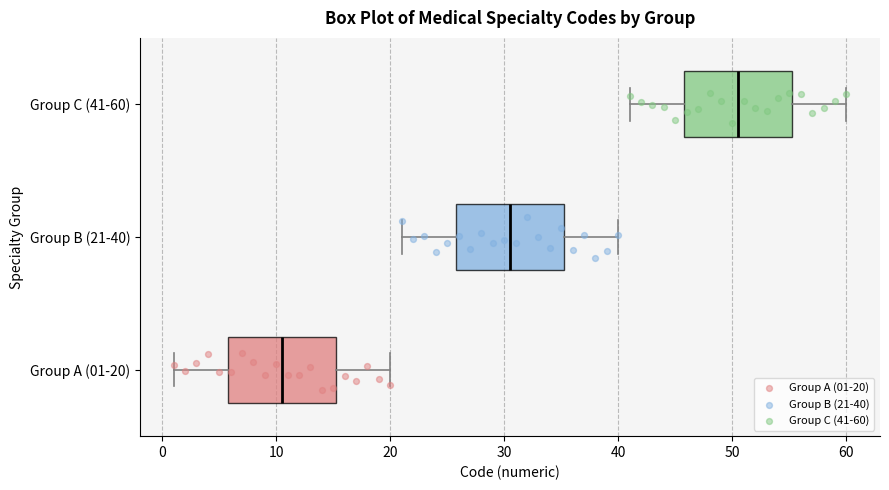

Reading bottom to top, read every box against the x-axis: the position of its median line, the range the box covers, and the ends of its whiskers. The values are not printed on the chart, so give them approximately, as read against the axis.

Group A (01-20): median 11, box 6 to 15, whiskers 1 to 20
Group B (21-40): median 31, box 26 to 35, whiskers 21 to 40
Group C (41-60): median 51, box 46 to 55, whiskers 41 to 60